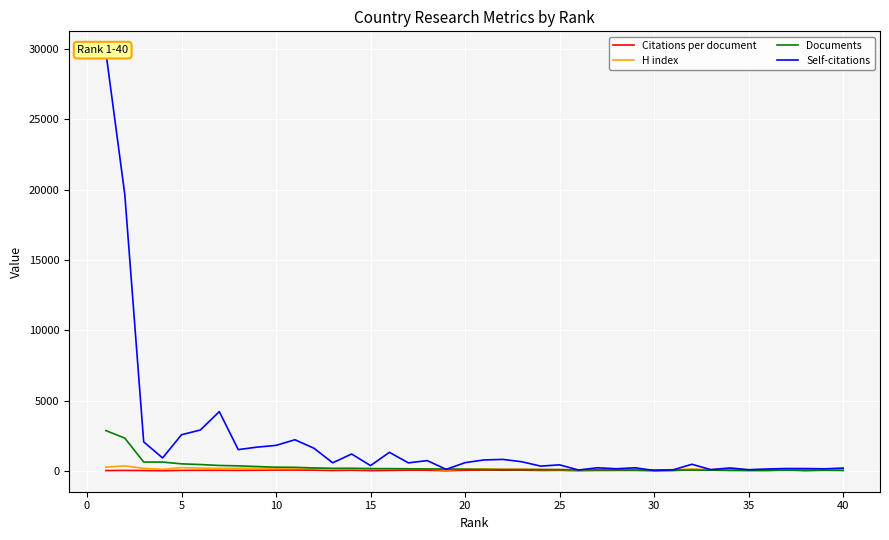

What is the sum of all H index values?

5316.0